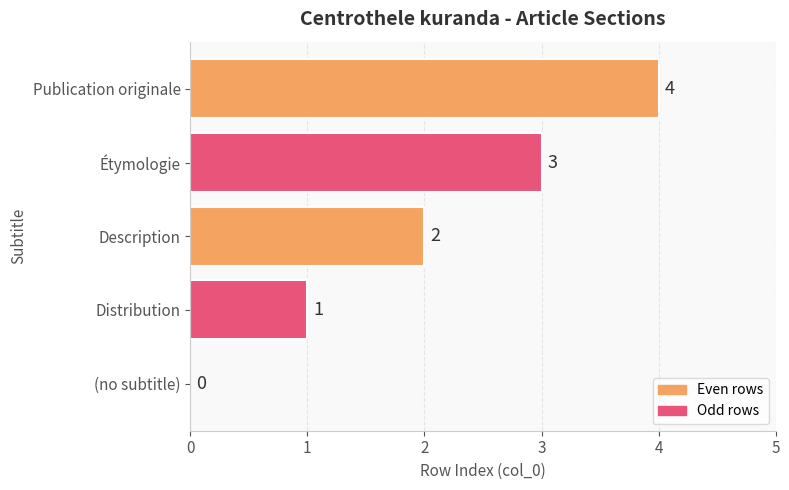

The chart shows a value of 1 at Publication originale. True or false?

False